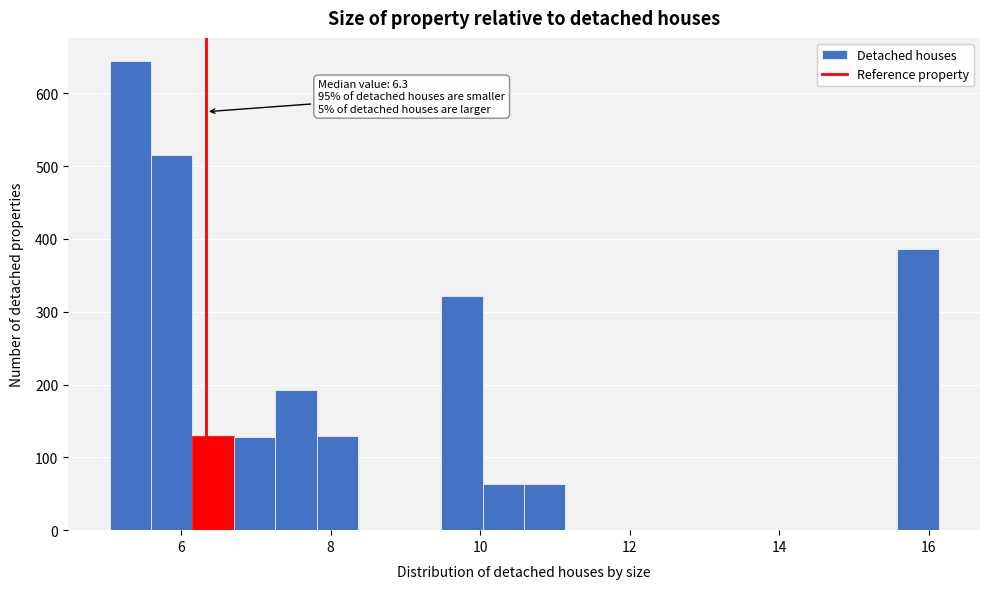

Around what value on the x-axis is the tallest bar? Give the approximate position of its centre, as read against the axis.

5.4